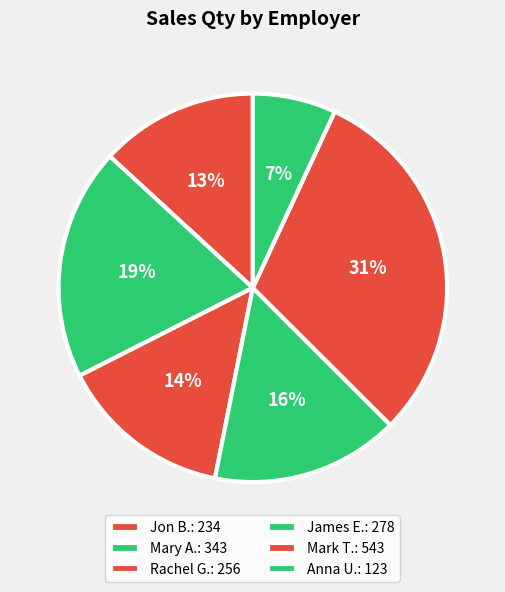

The Mary A. slice represents 5% of the pie. True or false?

False